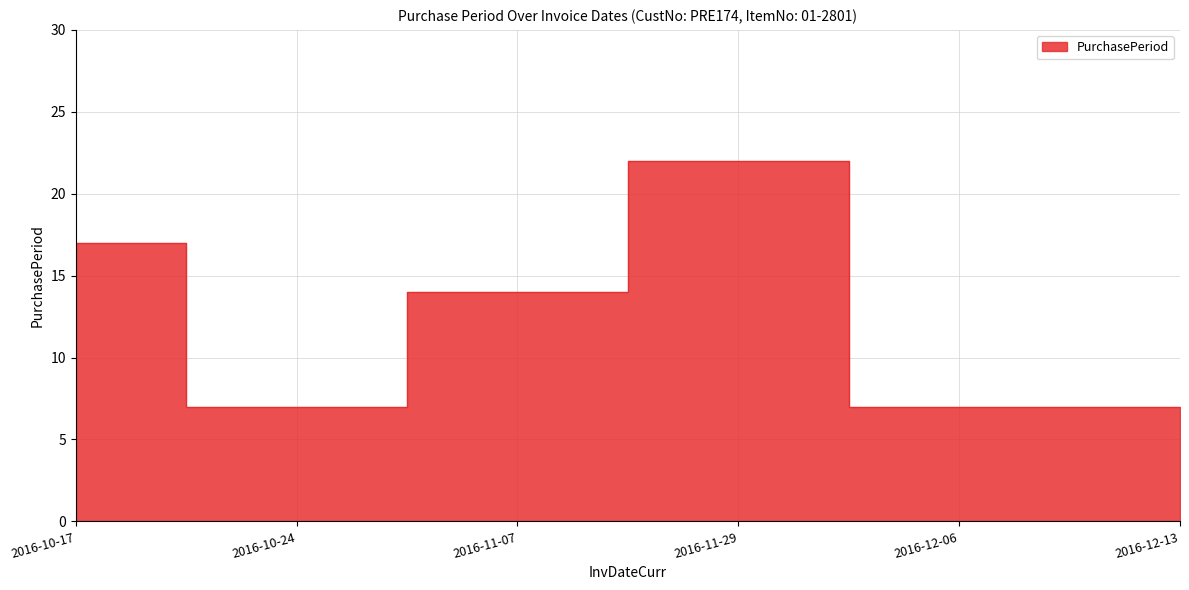

Reading left to right, extract all data points from this chart.

2016-10-17=17	2016-10-24=7	2016-11-07=14	2016-11-29=22	2016-12-06=7	2016-12-13=7